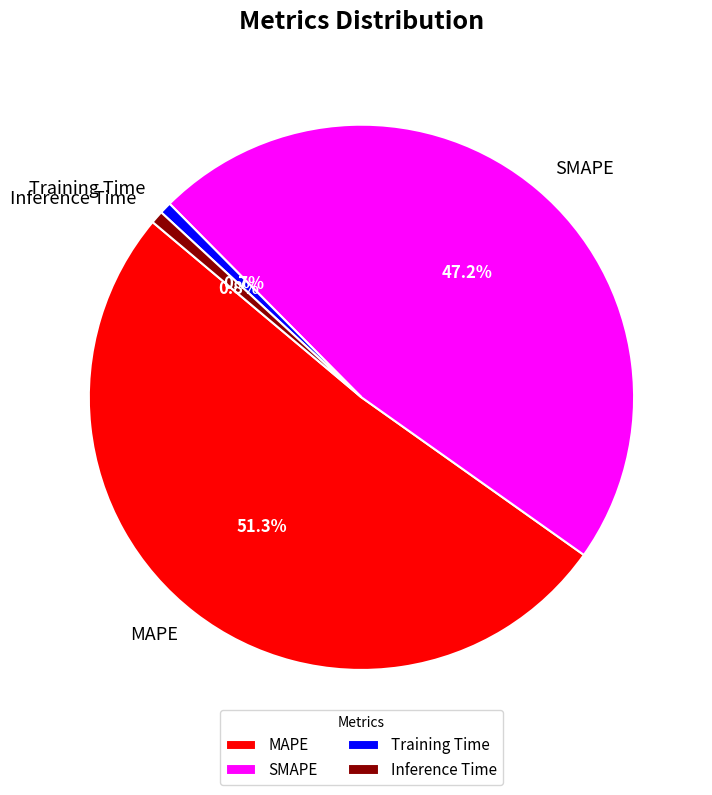

Between Inference Time and MAPE, which is larger?

MAPE